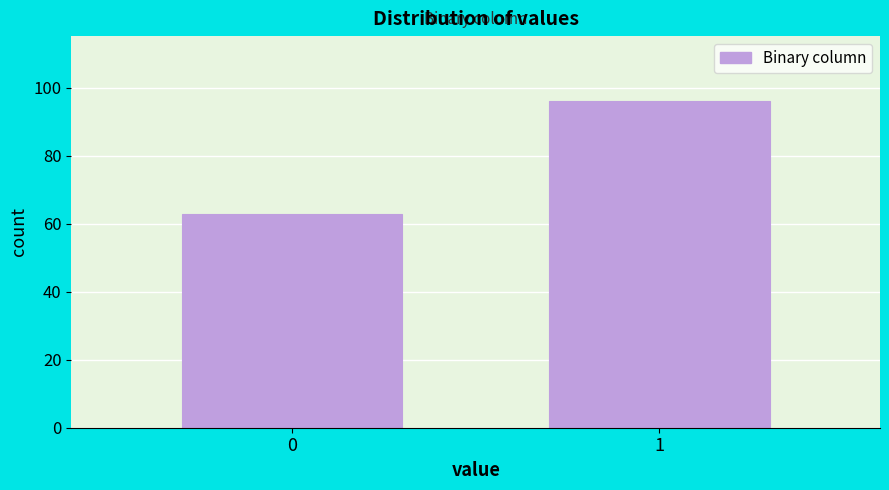

Reading left to right, transcribe all the data shown in this chart.

0=63	1=96